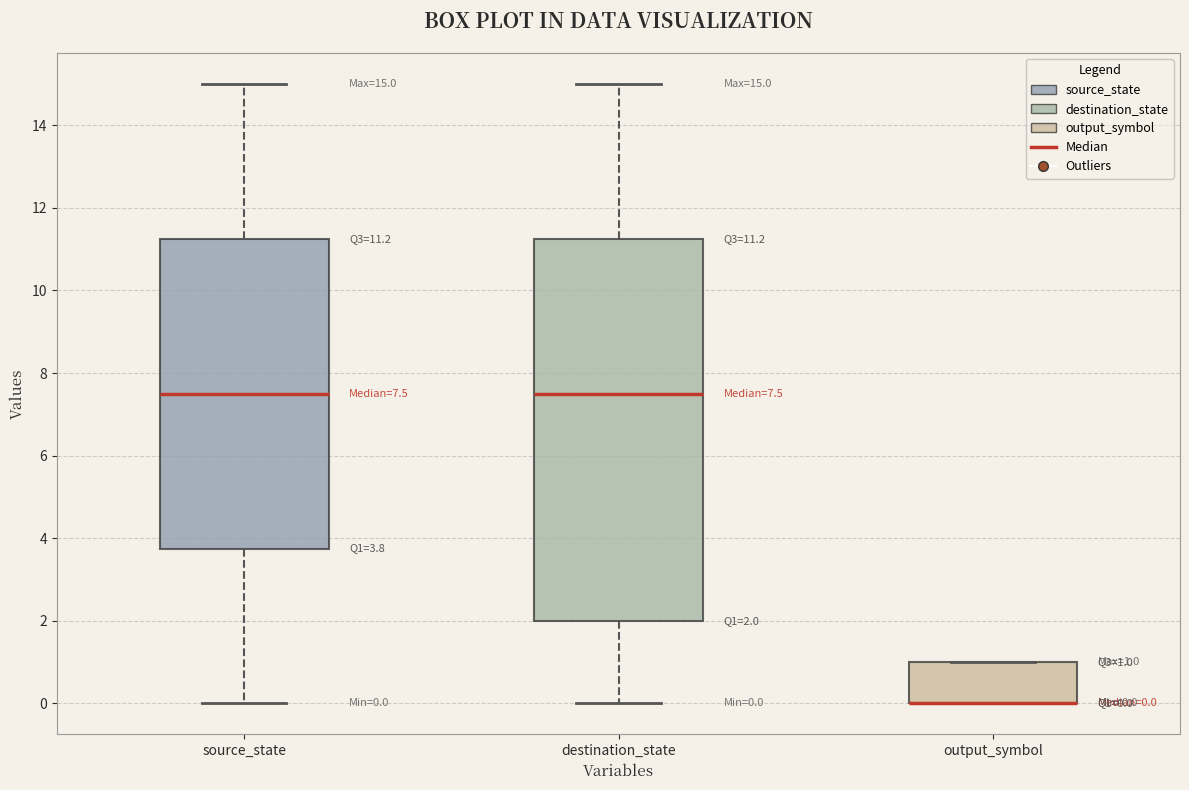

Comparing the boxes themselves (not the whiskers), which one is the tallest?

destination_state